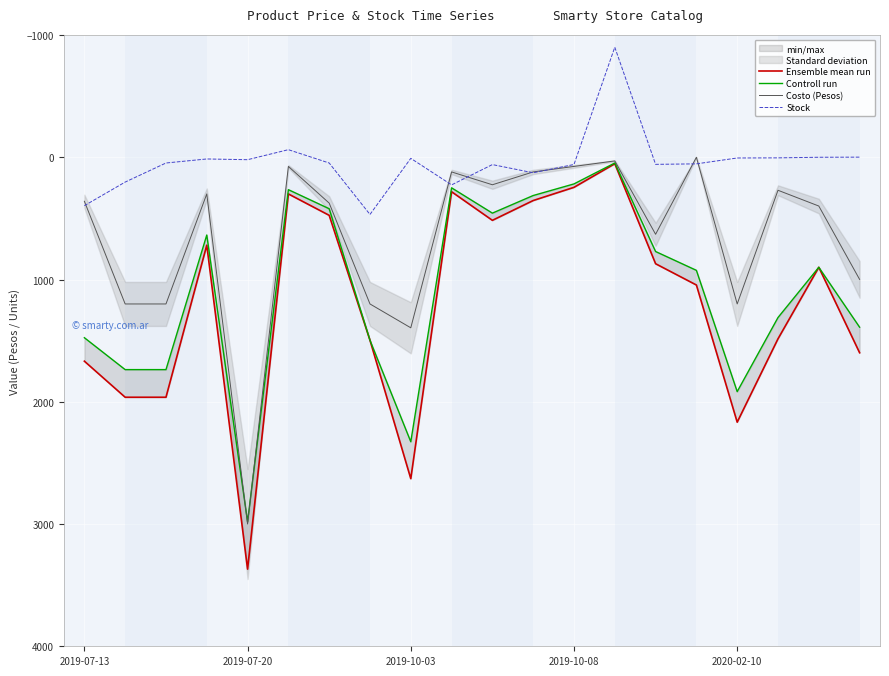

After their last crossing, which series has the higher values: Costo (Pesos) or Stock?

Costo (Pesos)